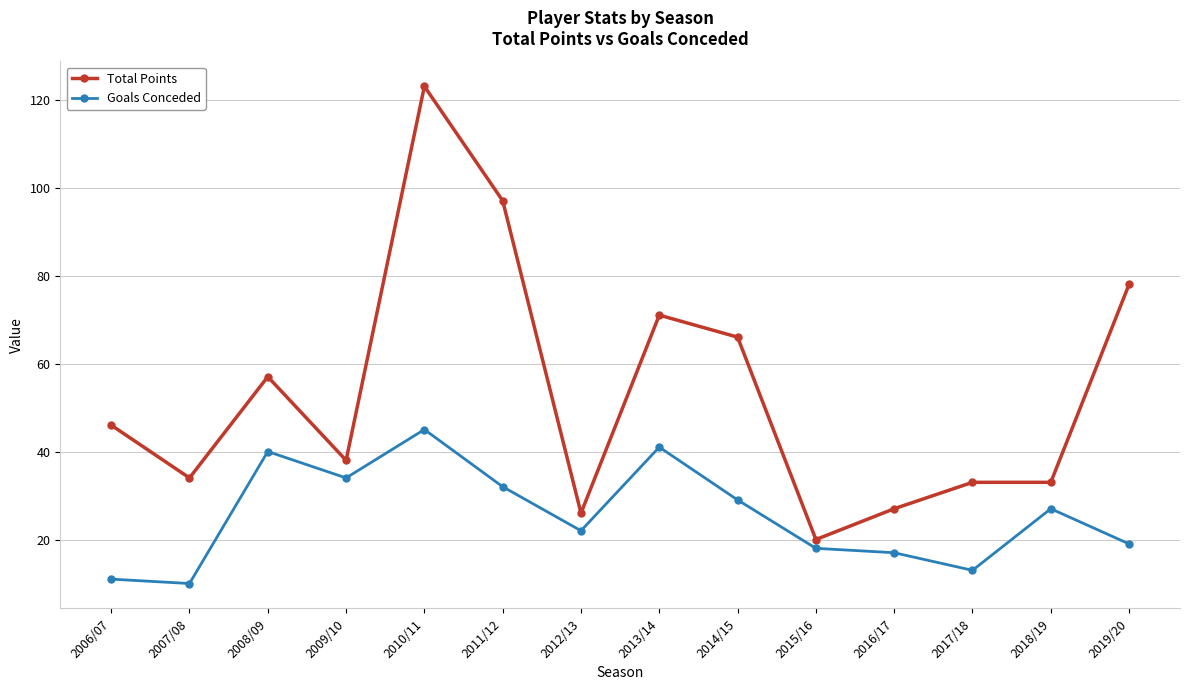

What is the sum of all Total Points values?

749